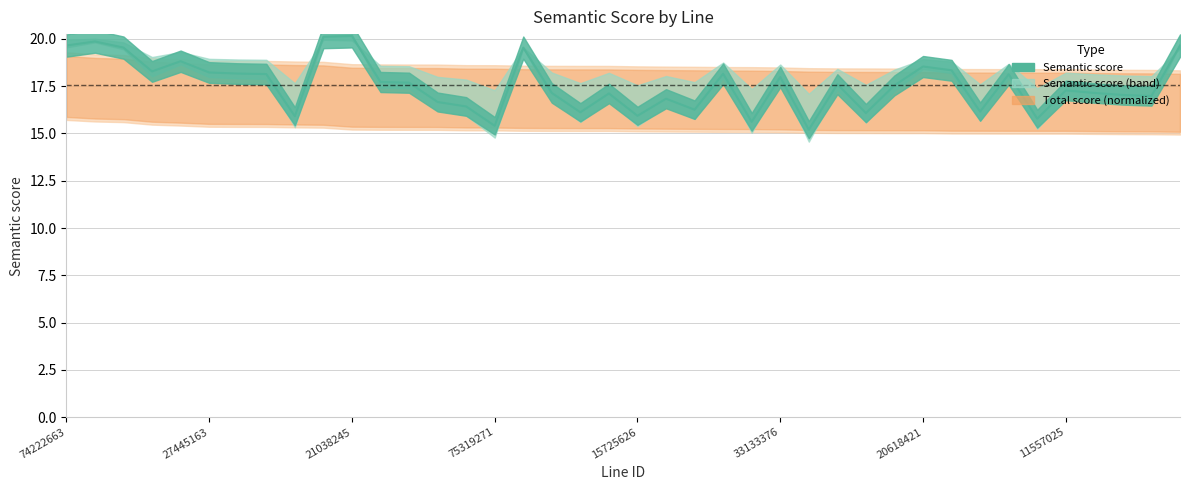

What is the greatest value displayed?

20.1